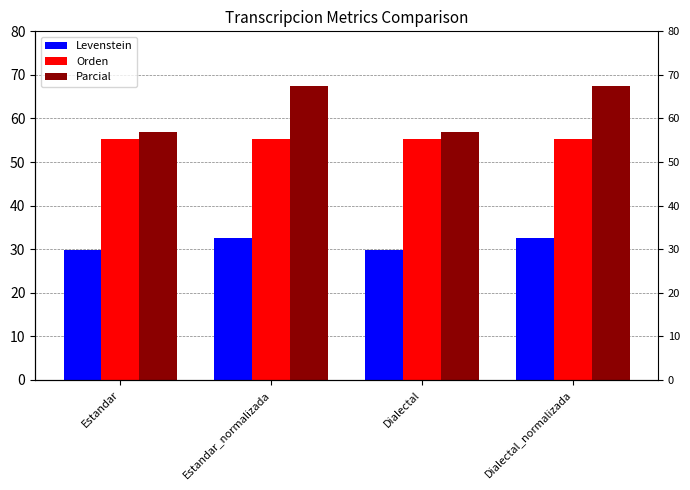

How many data points does each series have?

4